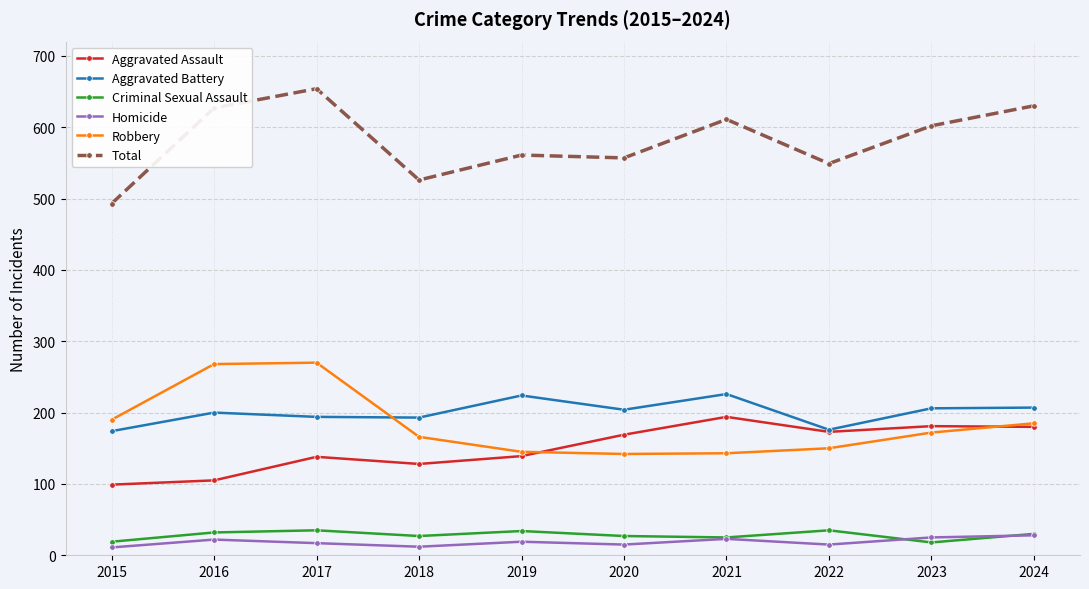

Where is the first local maximum for Aggravated Battery?

2016